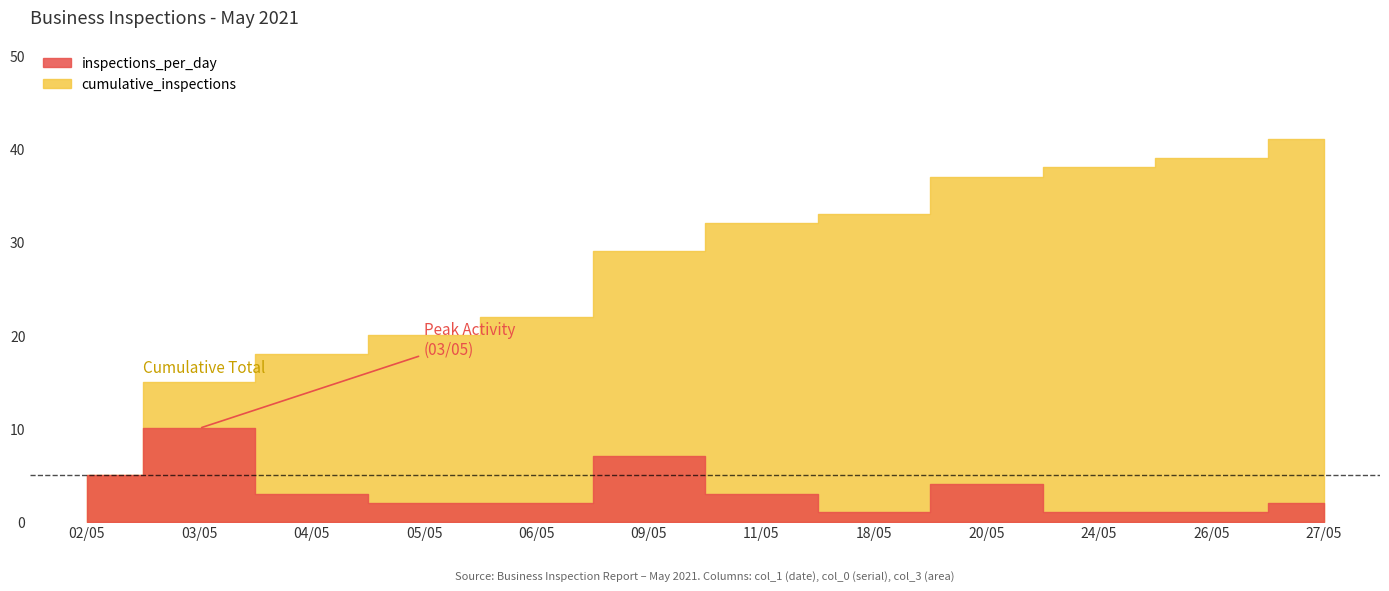

What are all the series names shown in the legend?

inspections_per_day, cumulative_inspections